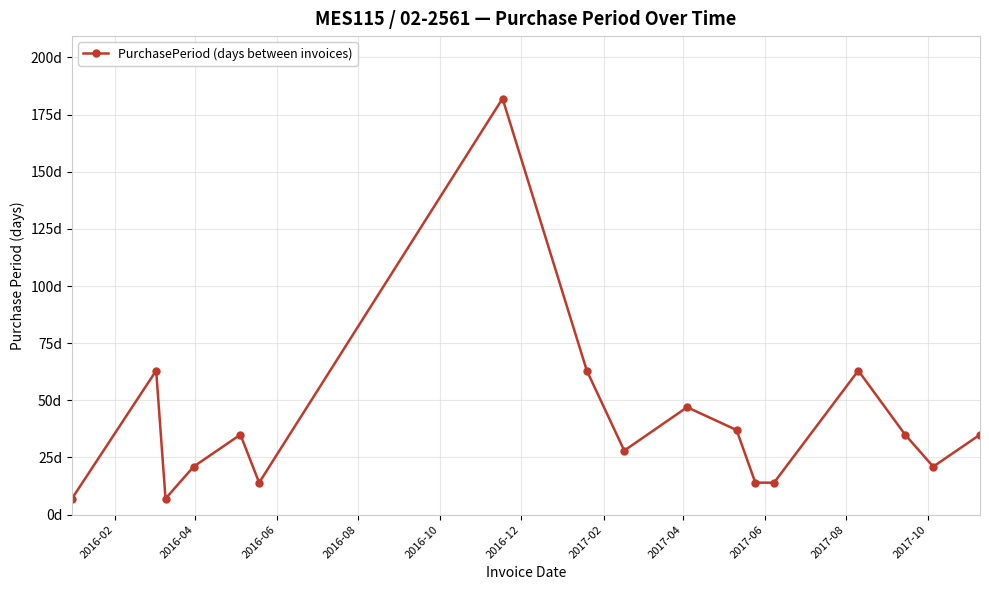

Is this an area chart (filled region under the line)?

No